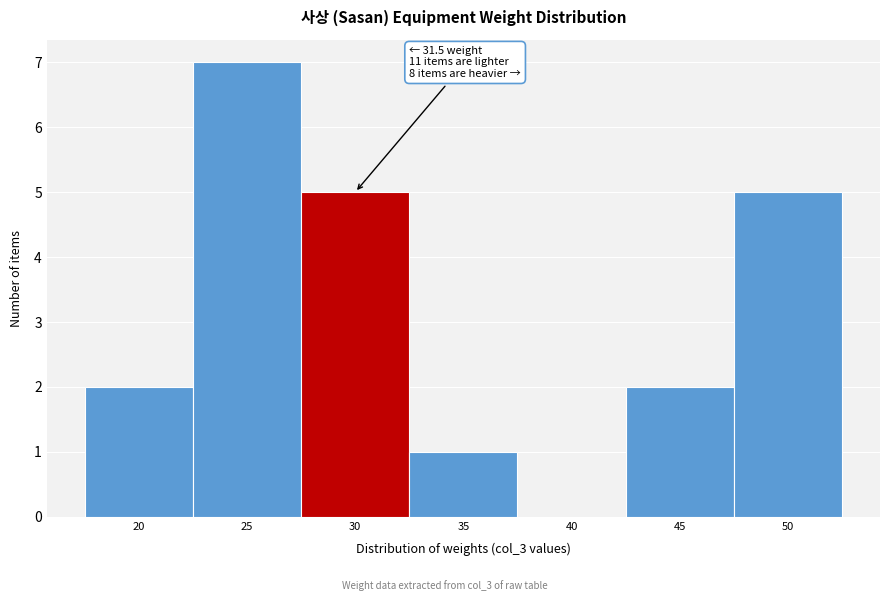

Reading left to right, extract all data points from this chart.

20=2	25=7	30=5	35=1	40=0	45=2	50=5